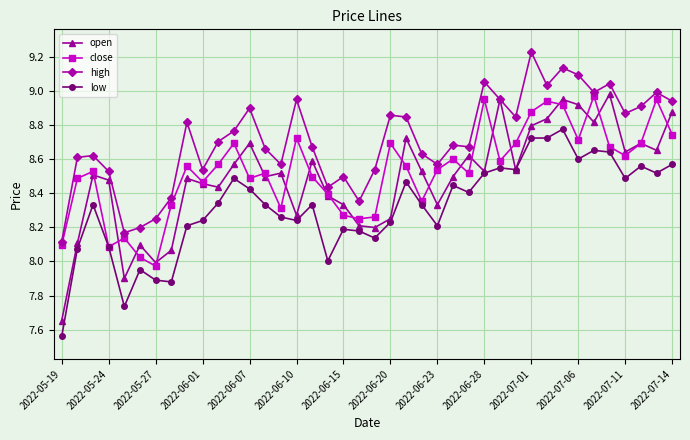

How many lines are shown in the chart?

4